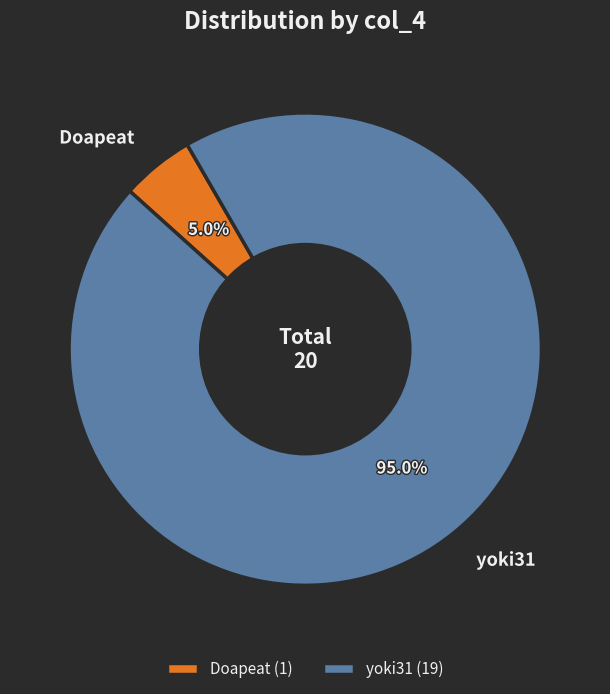

Between Doapeat and yoki31, which is larger?

yoki31